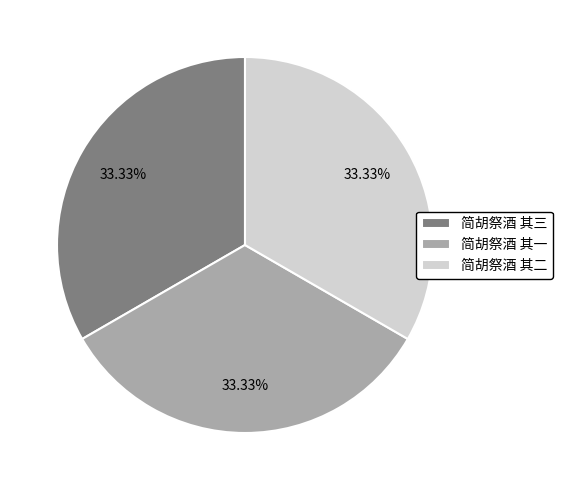

What is the total percentage of 简胡祭酒 其一 and 简胡祭酒 其三?

66.7%